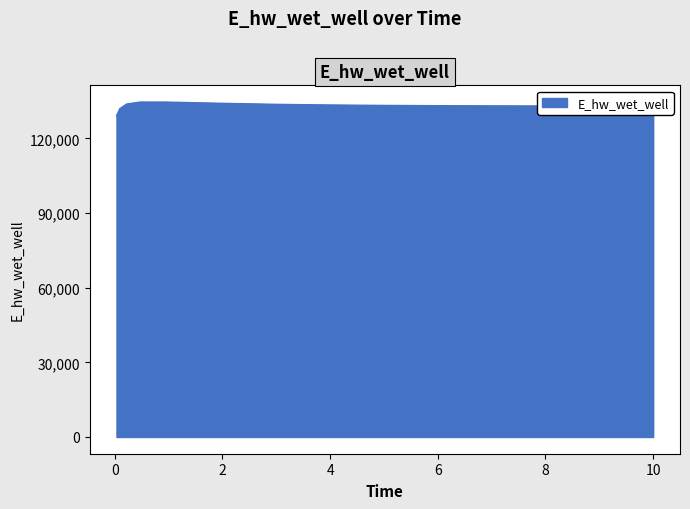

What is the difference between the maximum and minimum values?

5516.8